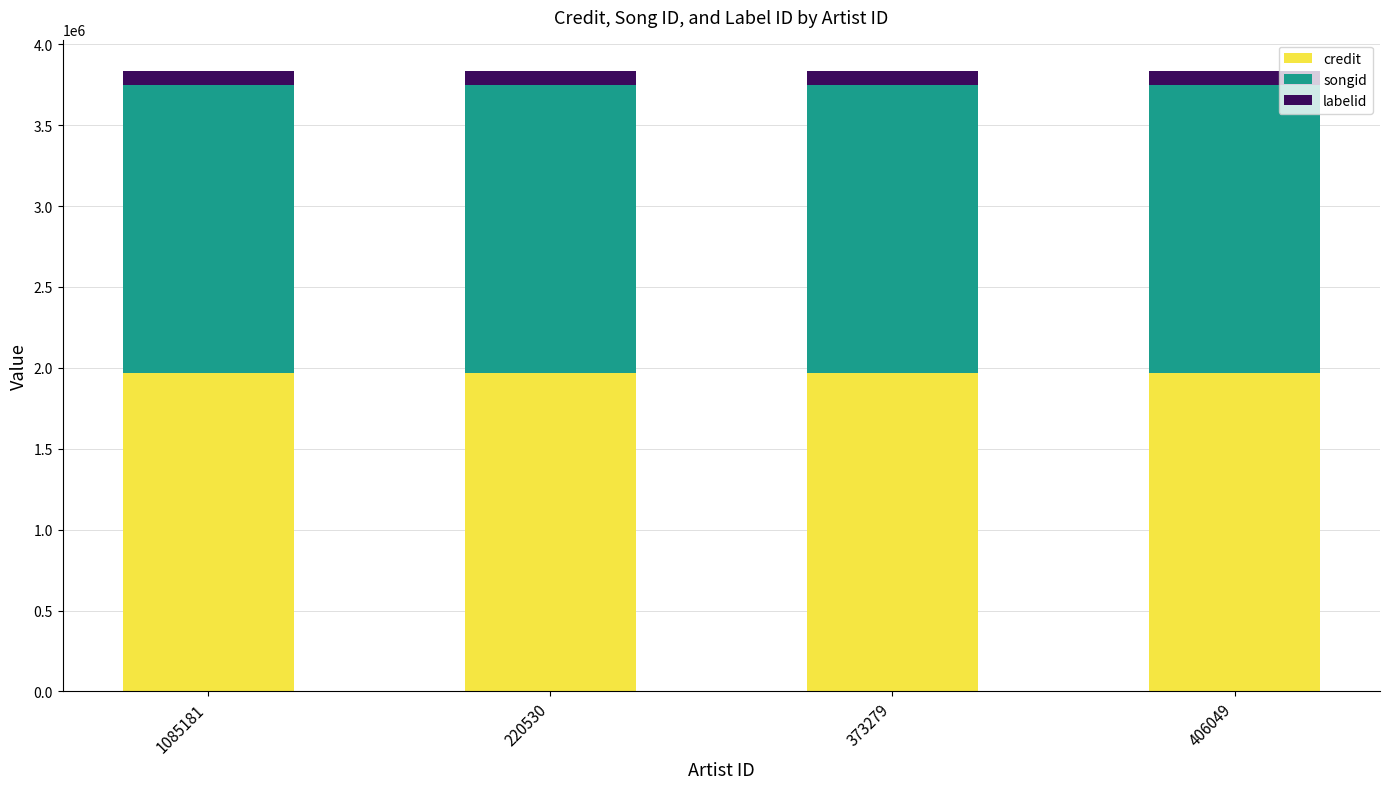

What is the total value across all series at 373279?

3836526